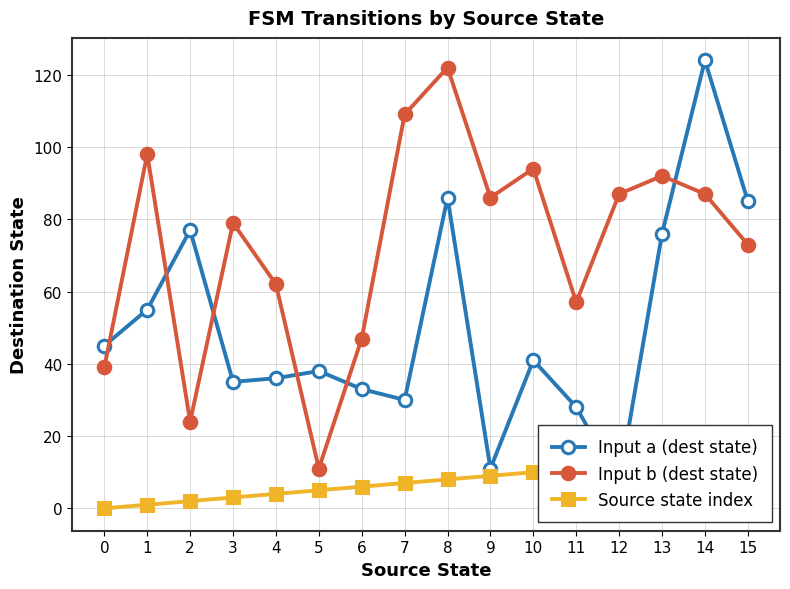

What is the total value across all series at 9?

106